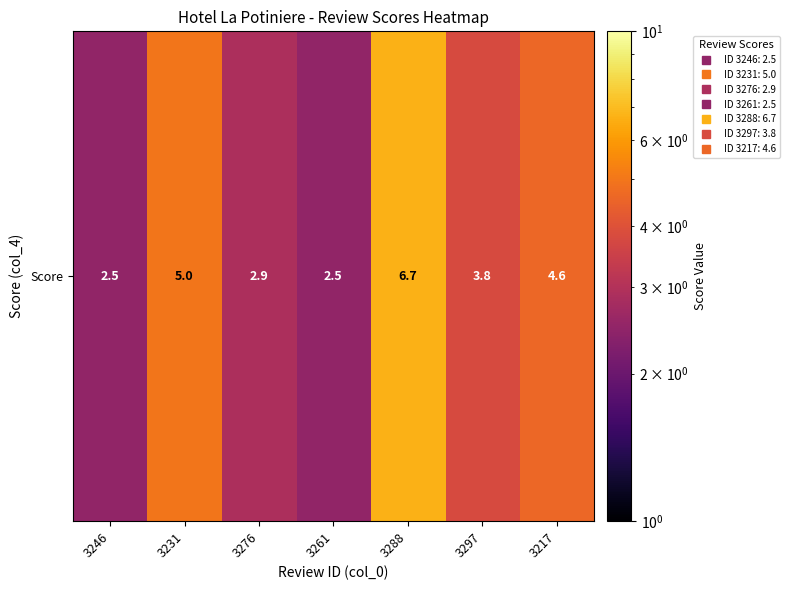

Reading left to right, list all the values displayed in this chart.

2.5	5.0	2.9	2.5	6.7	3.8	4.6